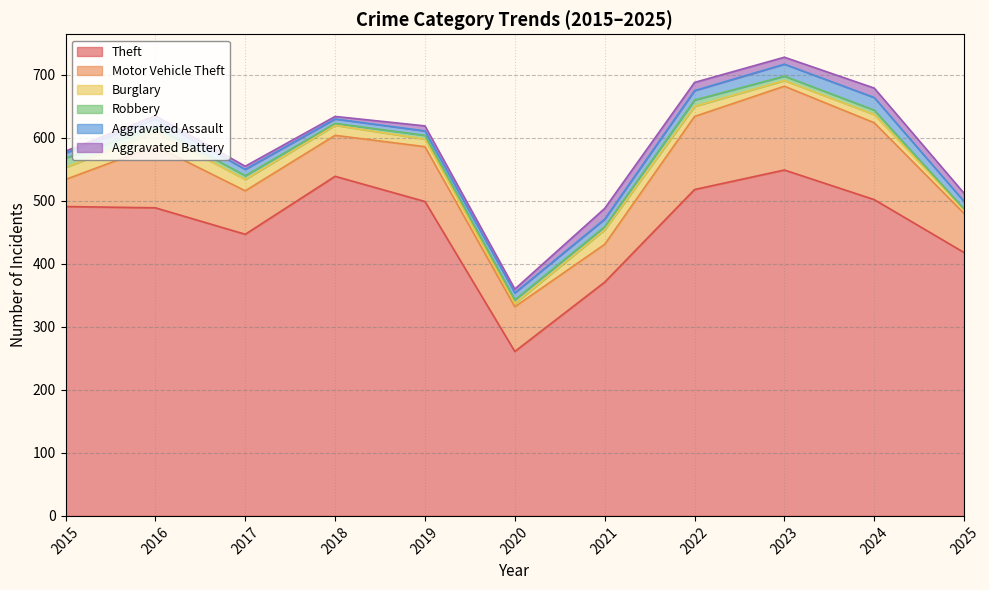

Is it true that Burglary equals 18 at 2017?

True